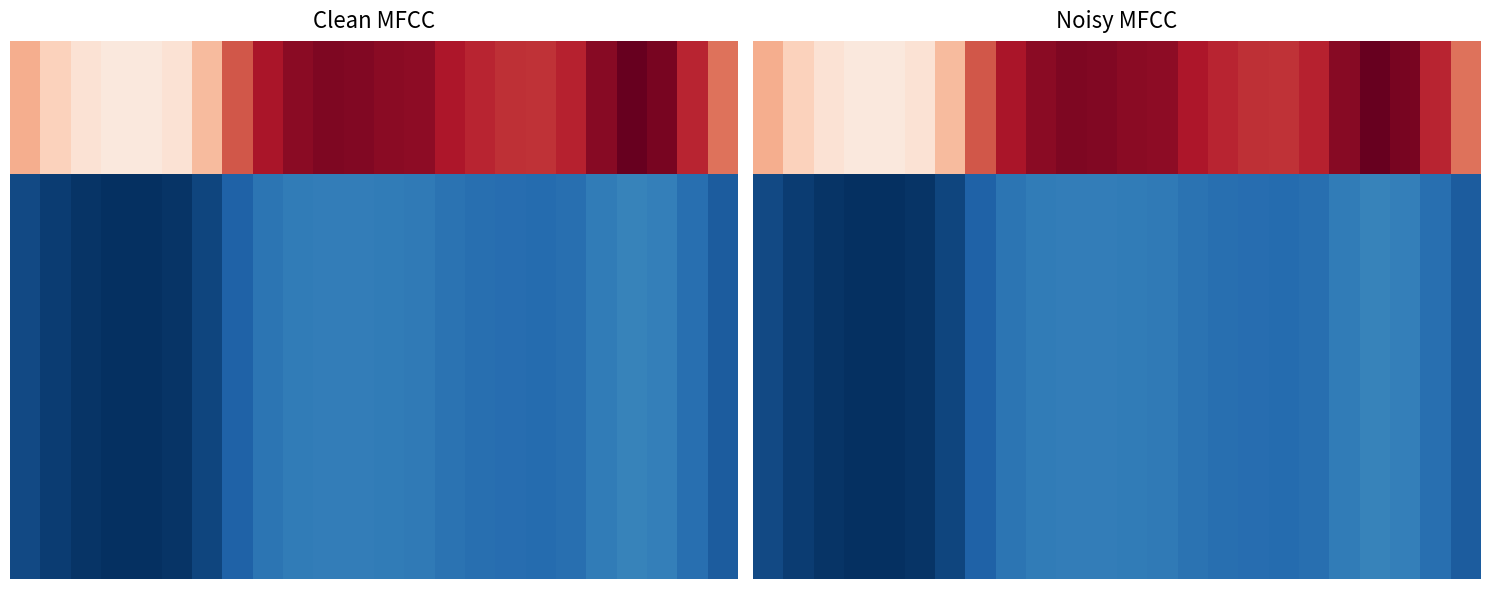

Which label corresponds to the largest value in the chart?

20